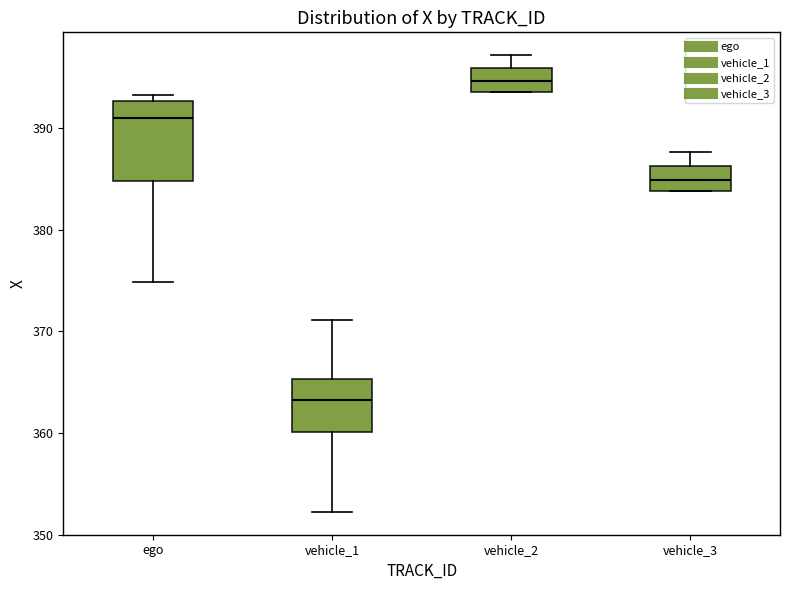

Reading left to right, read every box against the y-axis: the position of its median line, the range the box covers, and the ends of its whiskers. The values are not printed on the chart, so give them approximately, as read against the axis.

ego: median 391, box 385 to 393, whiskers 375 to 393 (just above the box's upper edge)
vehicle_1: median 363, box 360 to 365, whiskers 352 to 371
vehicle_2: median 395, box 394 to 396, whiskers 394 to 397
vehicle_3: median 385, box 384 to 386, whiskers 384 to 388